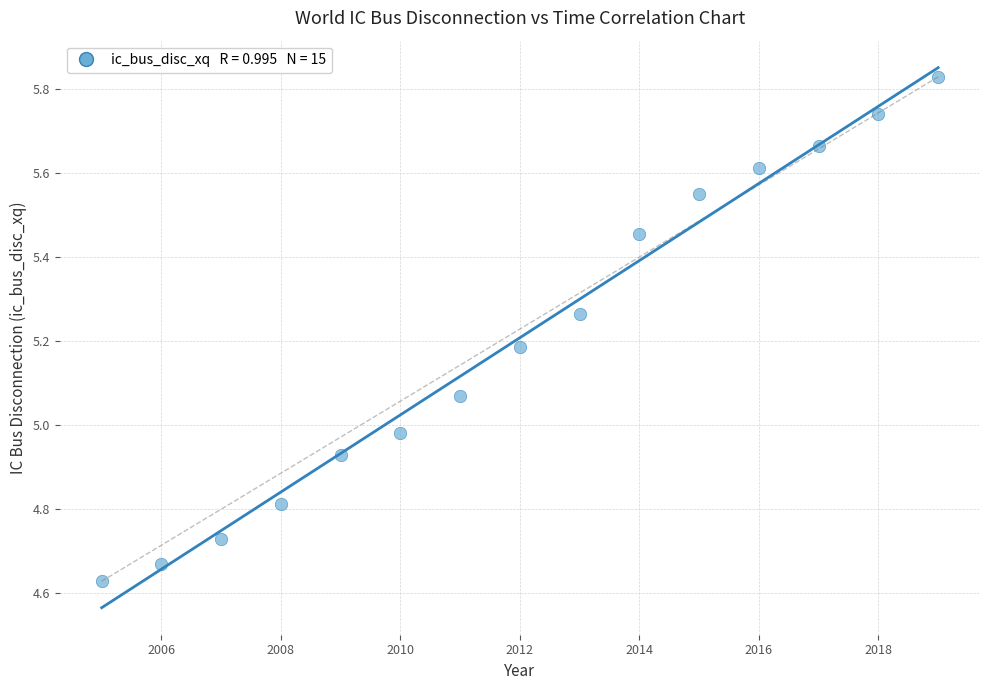

What is the range of X values (max minus min)?

14.0